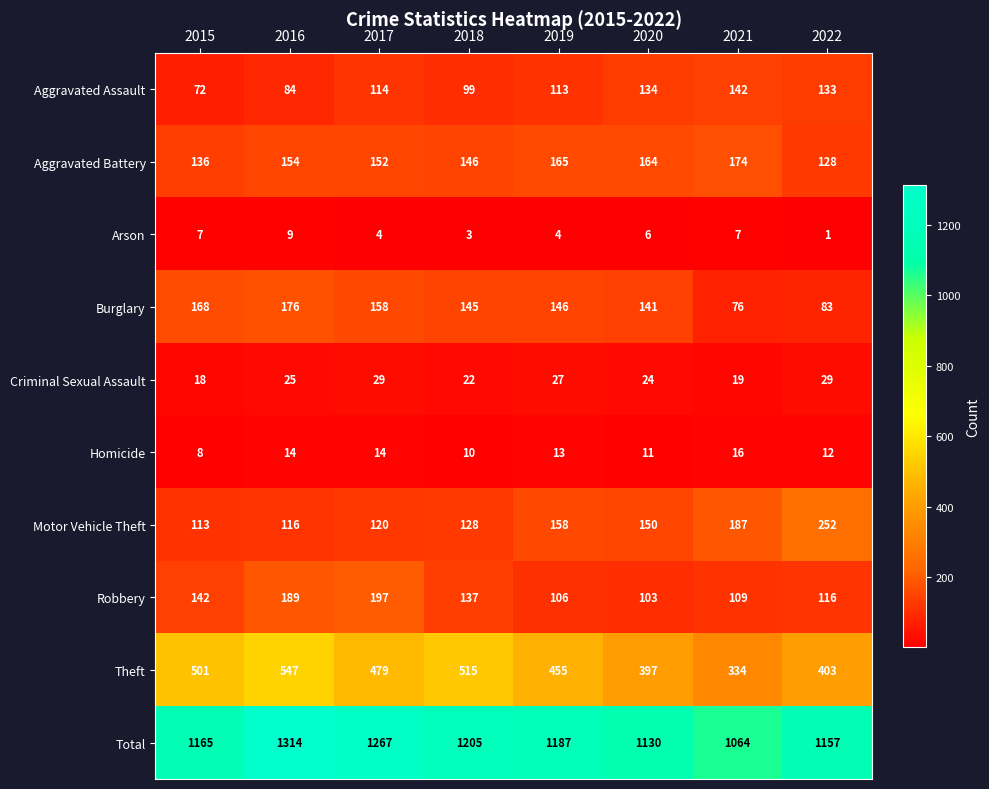

Which series changed the most between 2015 and 2019?

Theft